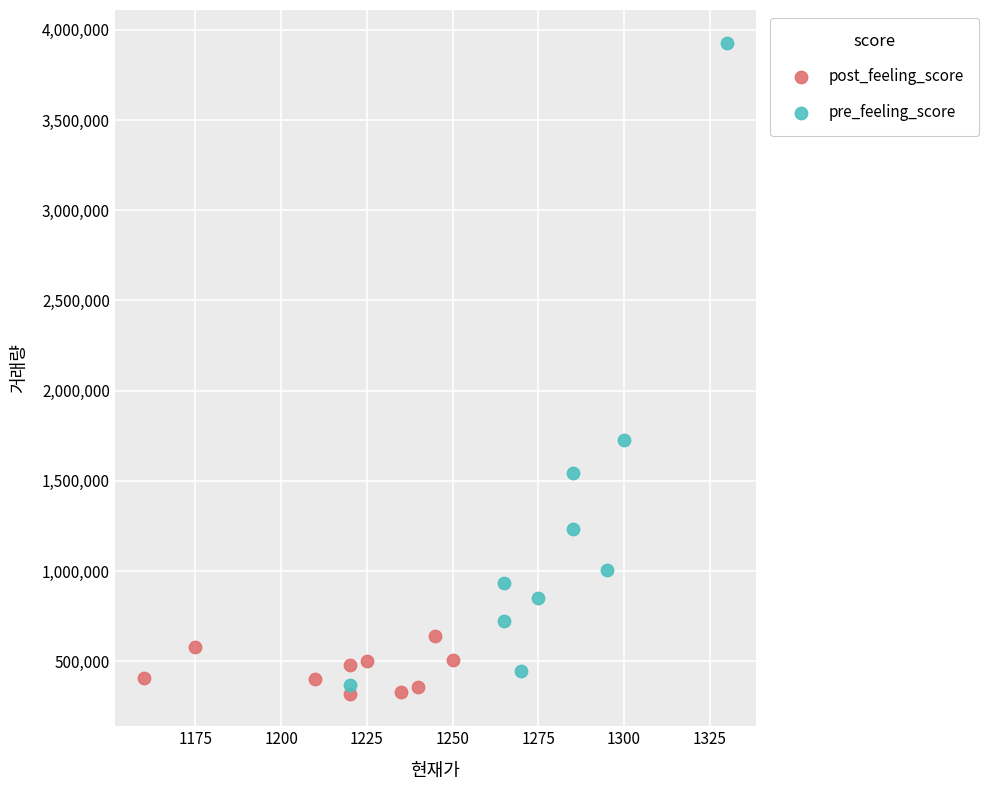

Which series reaches the maximum Y coordinate?

pre_feeling_score